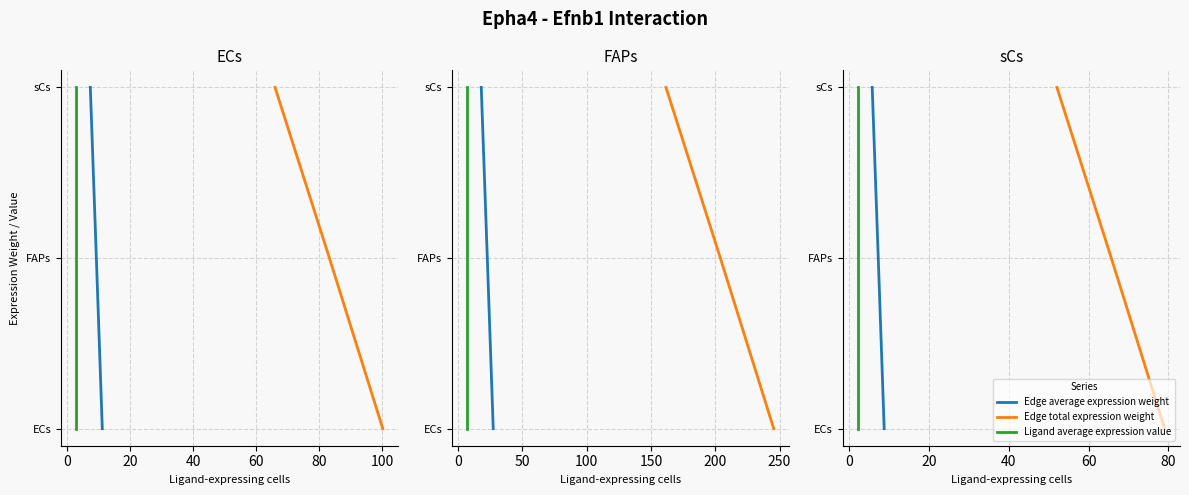

Between 20 and 0, which is larger?

20